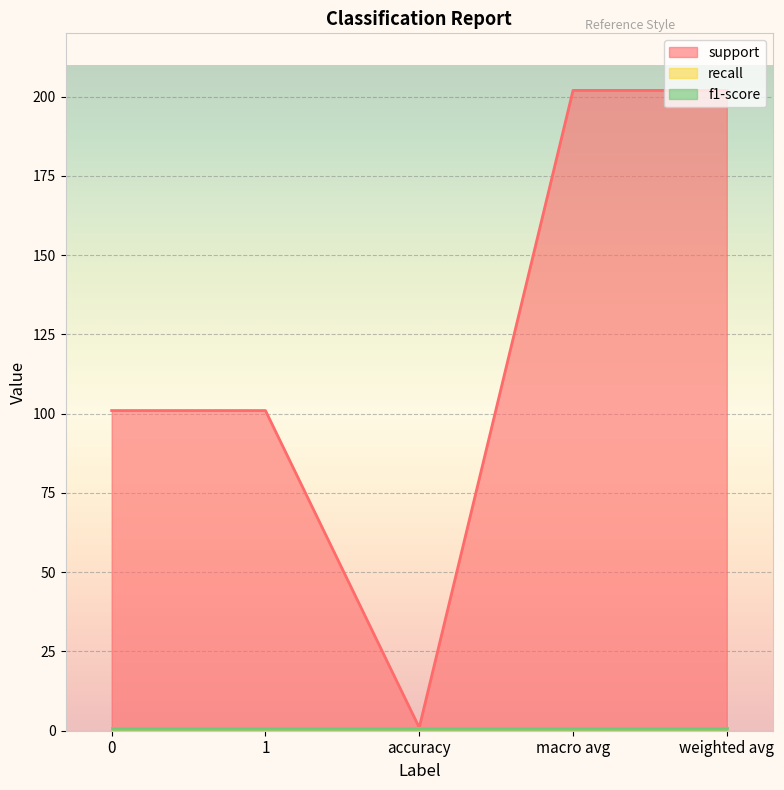

Which label corresponds to the largest value in the chart?

macro avg